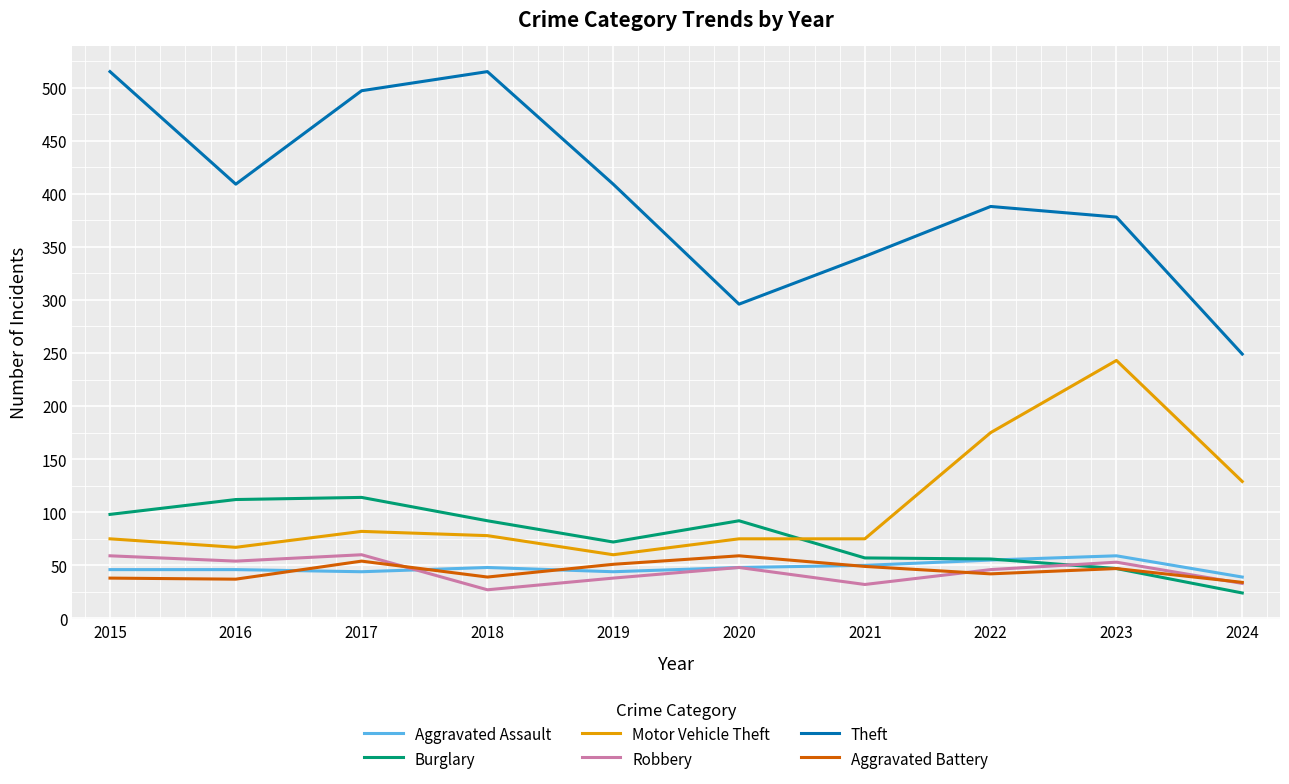

How many intersections are there between Aggravated Assault and Aggravated Battery?

4